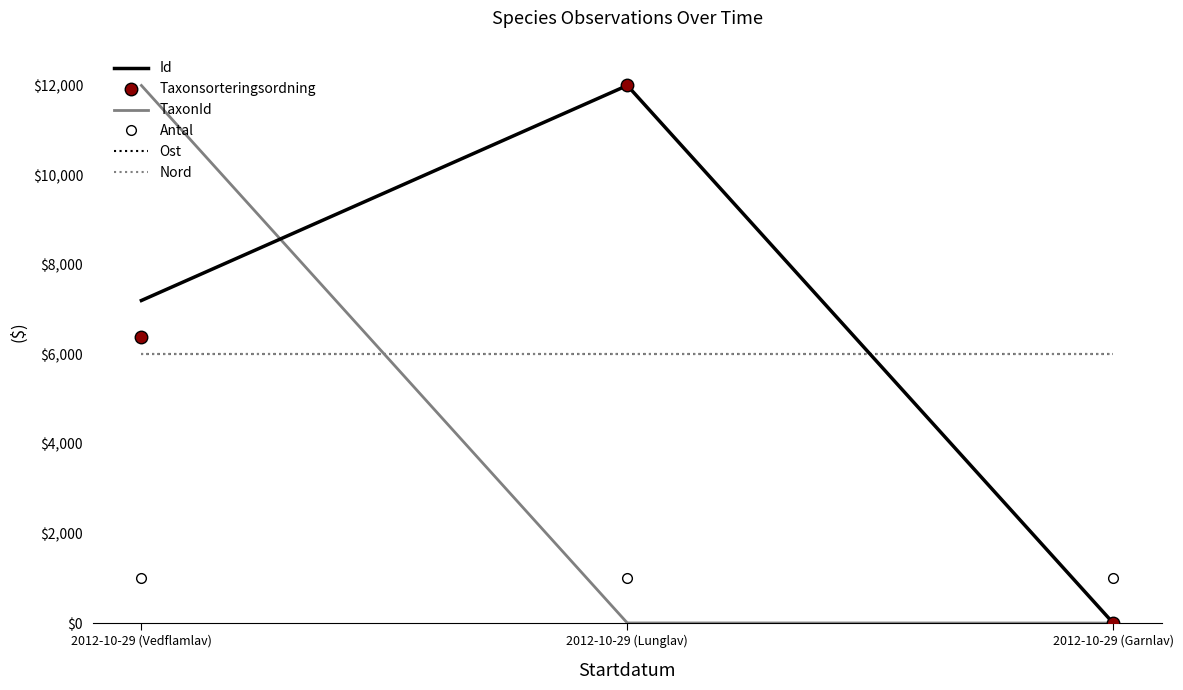

At which label does Nord reach its minimum?

2012-10-29 (Vedflamlav)